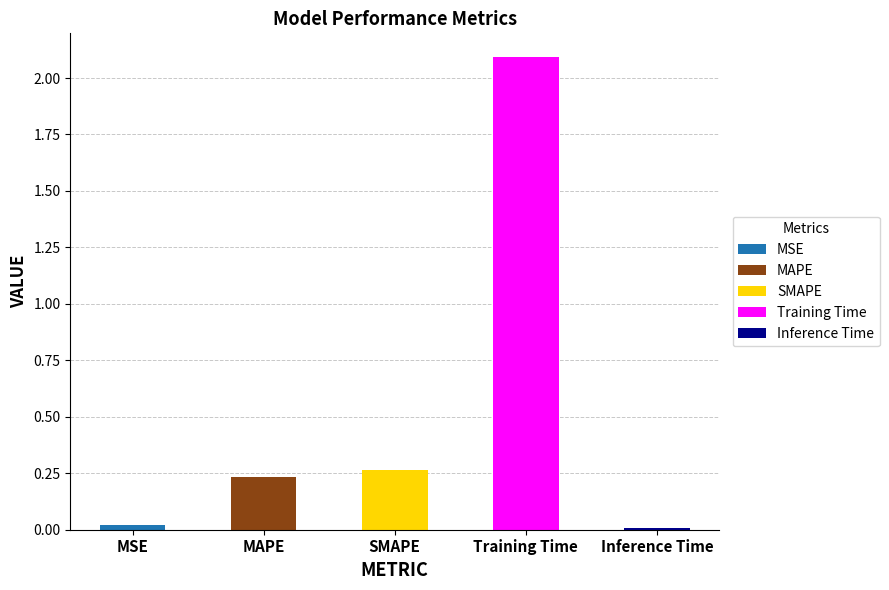

List the labels in order of value, largest first.

Training Time, SMAPE, MAPE, MSE, Inference Time